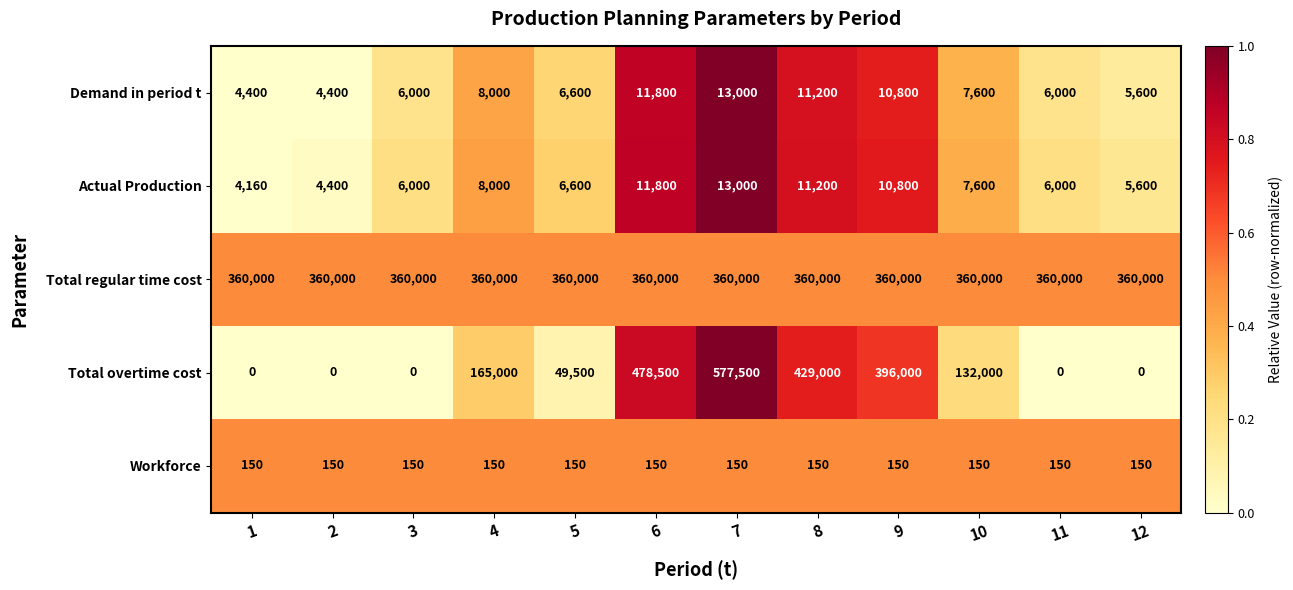

Which series has the widest spread of values?

Total overtime cost